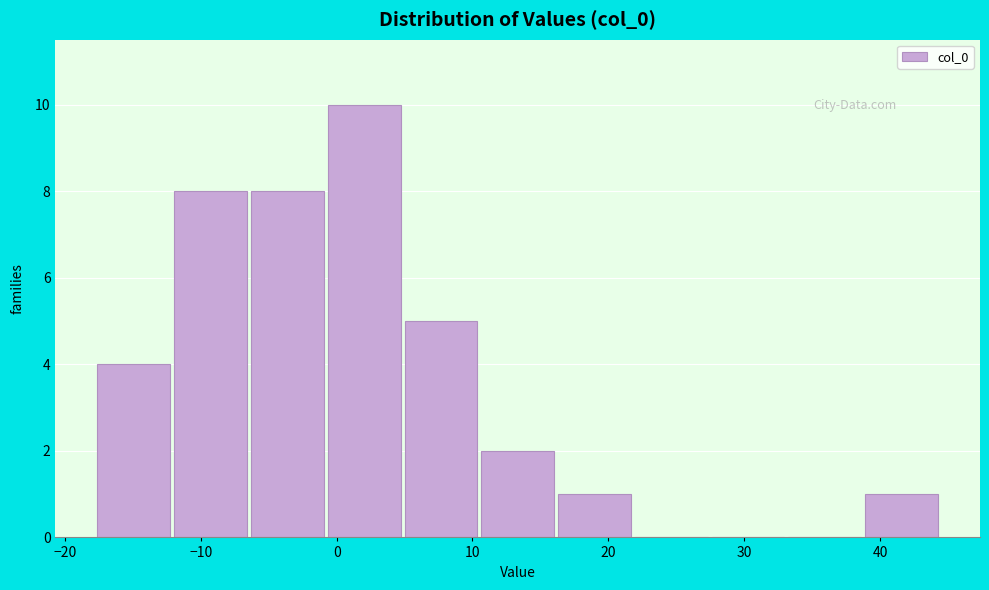

Reading left to right, transcribe this chart: for each bar, give the range it covers on the x-axis and its height. Neither the bar edges nor the heights are printed on the chart, so give them approximately, as read against the axes.

-18 to -12: 4
-12 to -6: 8
-6 to -1: 8
-1 to 5: 10
5 to 11: 5
11 to 16: 2
16 to 22: 1
22 to 27: 0
27 to 33: 0
33 to 39: 0
39 to 44: 1